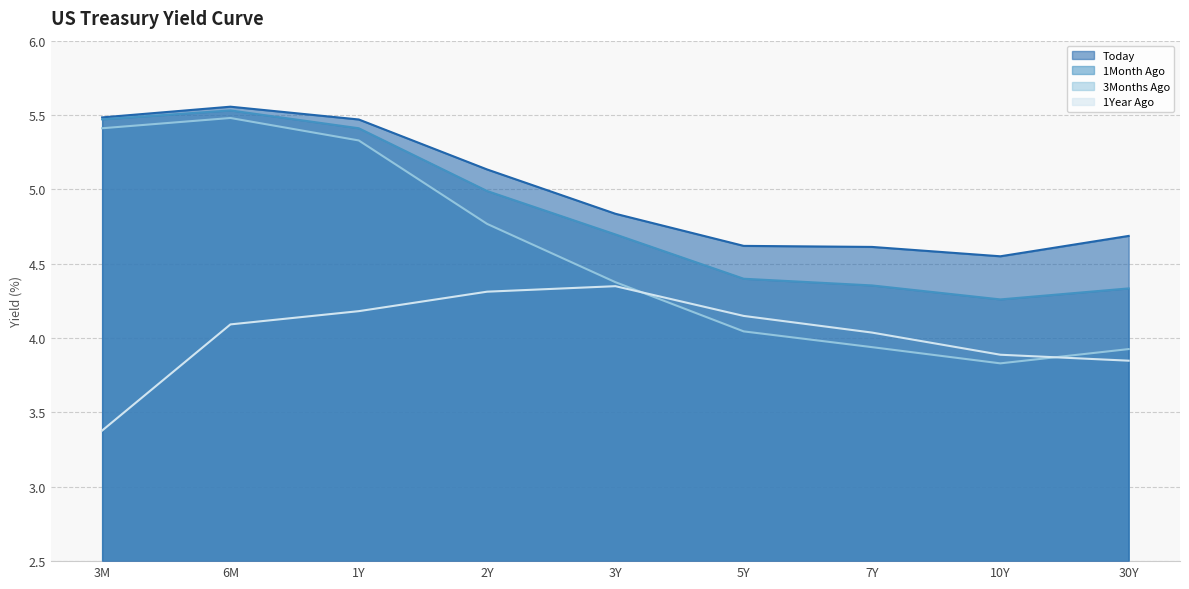

True or false: Today and 1Year Ago intersect in this chart.

False